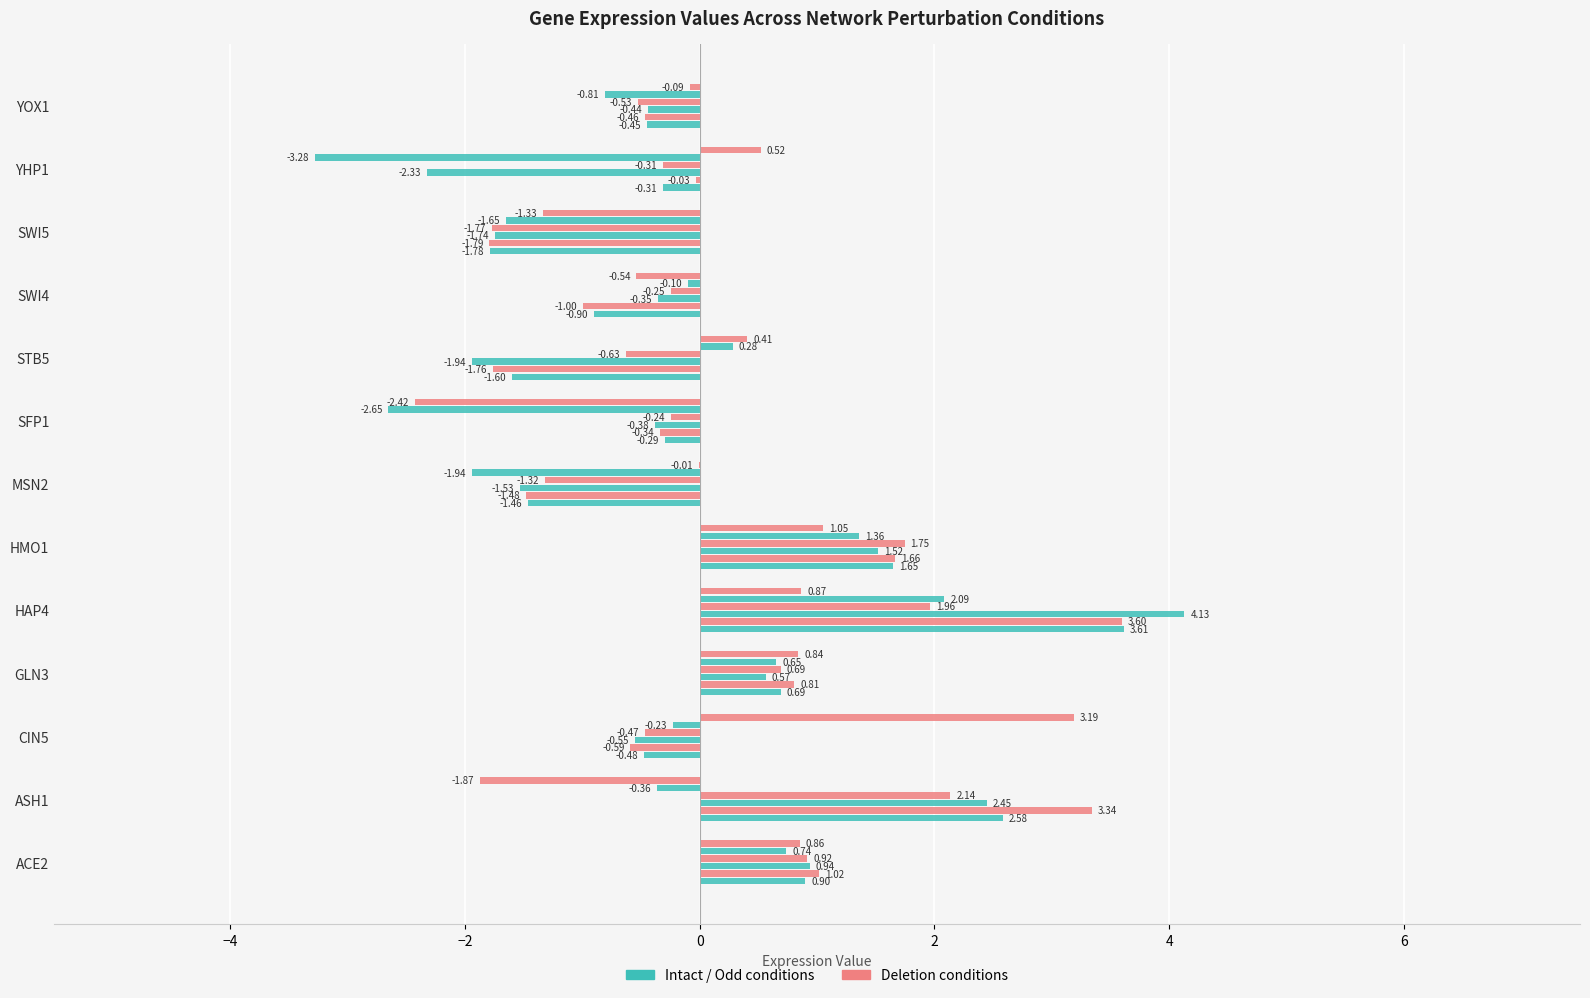

Count the number of categories in the chart.

13